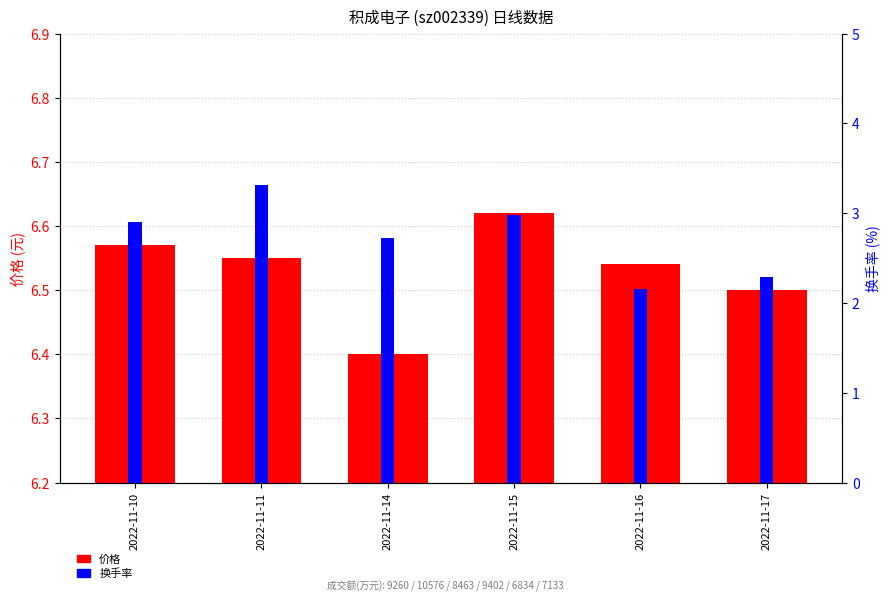

What is the difference between the maximum and minimum values in the 价格 series?

0.2